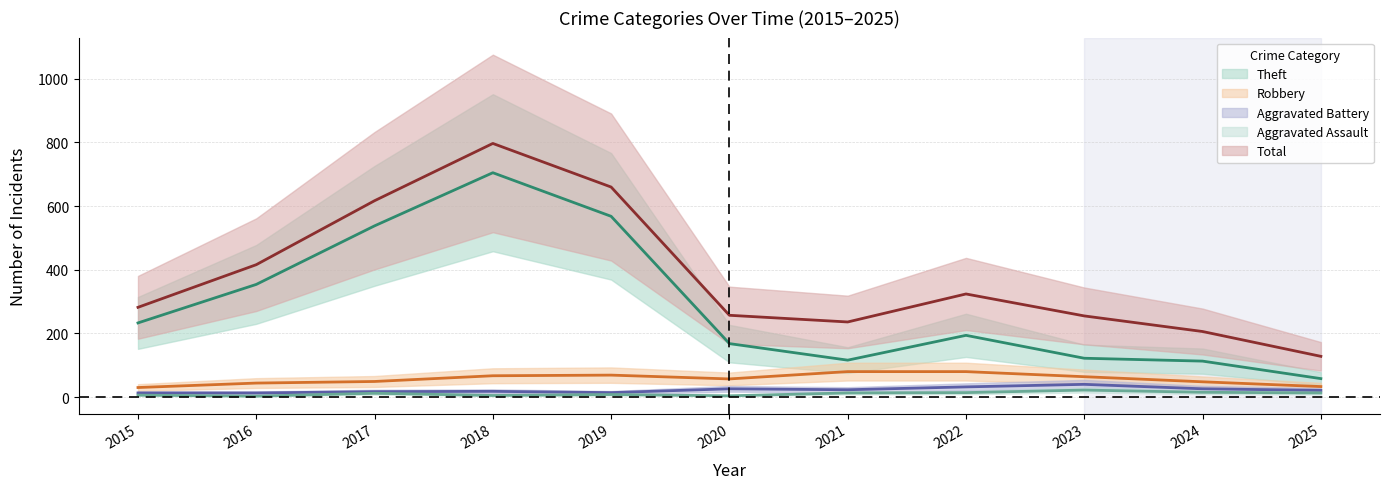

Between 2015 and 2023, which series saw the biggest shift?

Theft